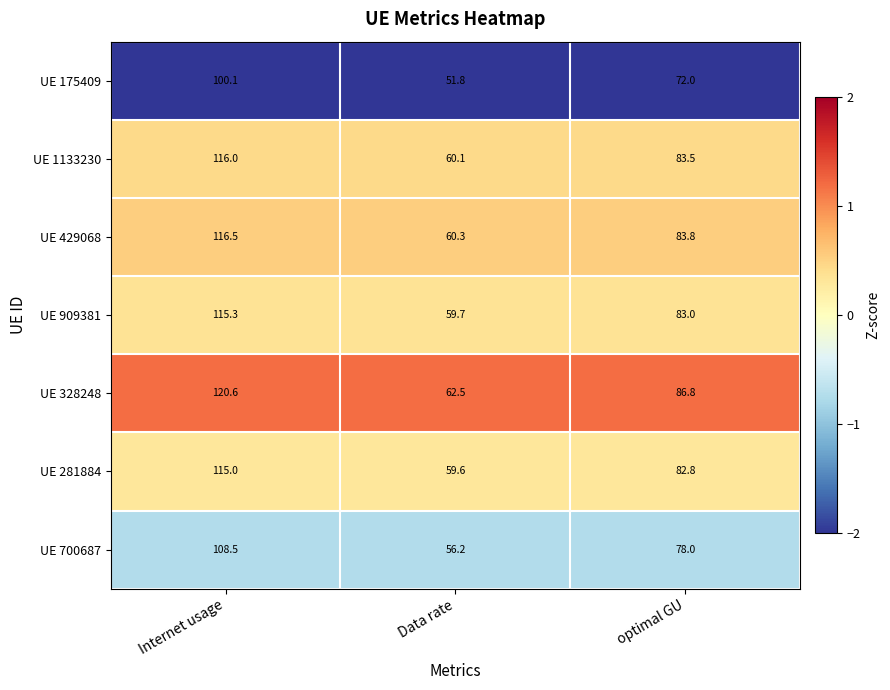

At which label does UE 909381 first exceed 83?

Internet usage